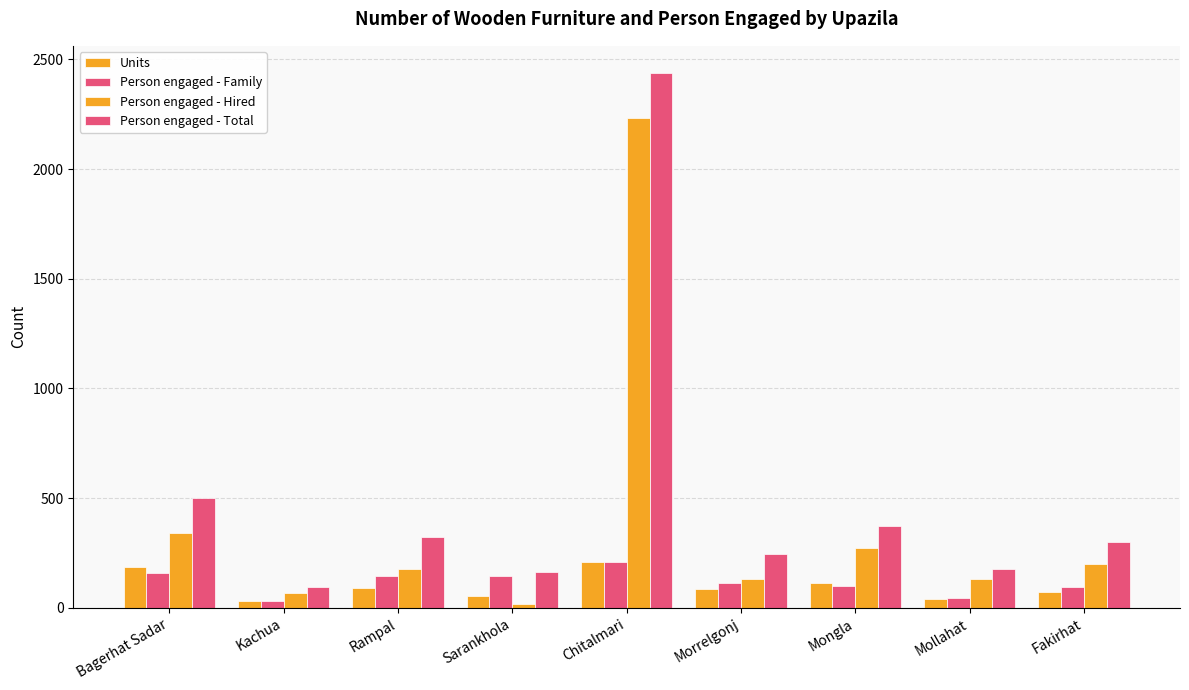

Which series has the largest total across all categories?

Person engaged - Total